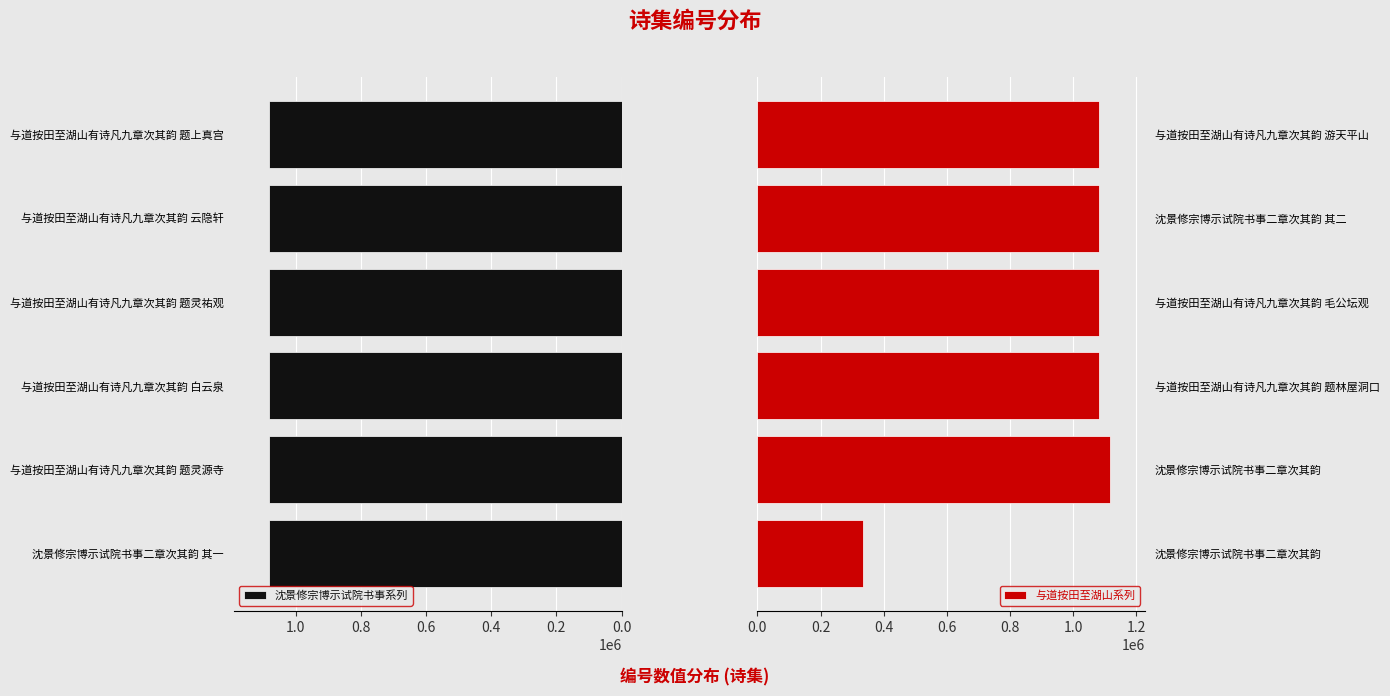

How many bars are there in each group?

2